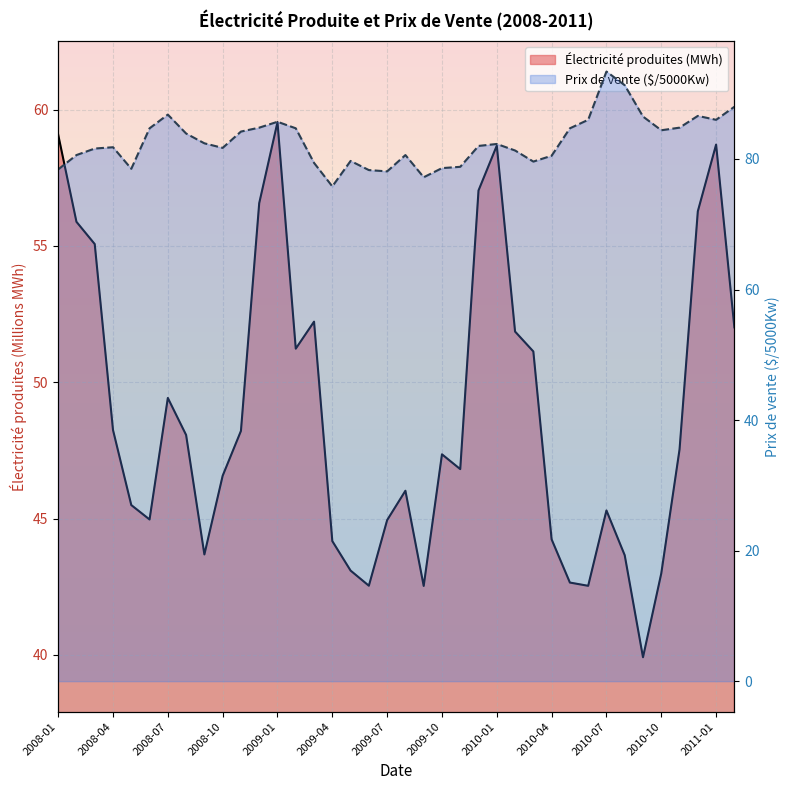

What is the sum of the Prix de vente ($/5000Kw) values at 2010-01 and 2009-03?

161.7